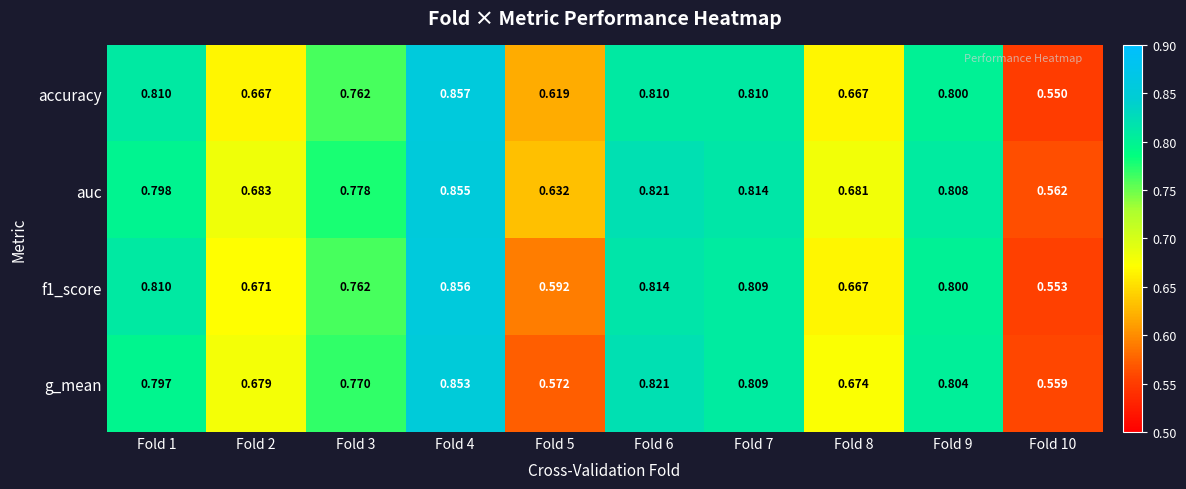

Which series has the widest spread of values?

accuracy